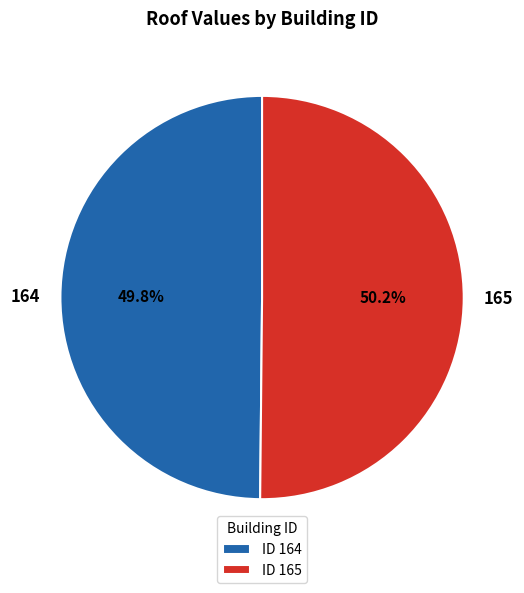

Is there a majority slice in this chart?

Yes